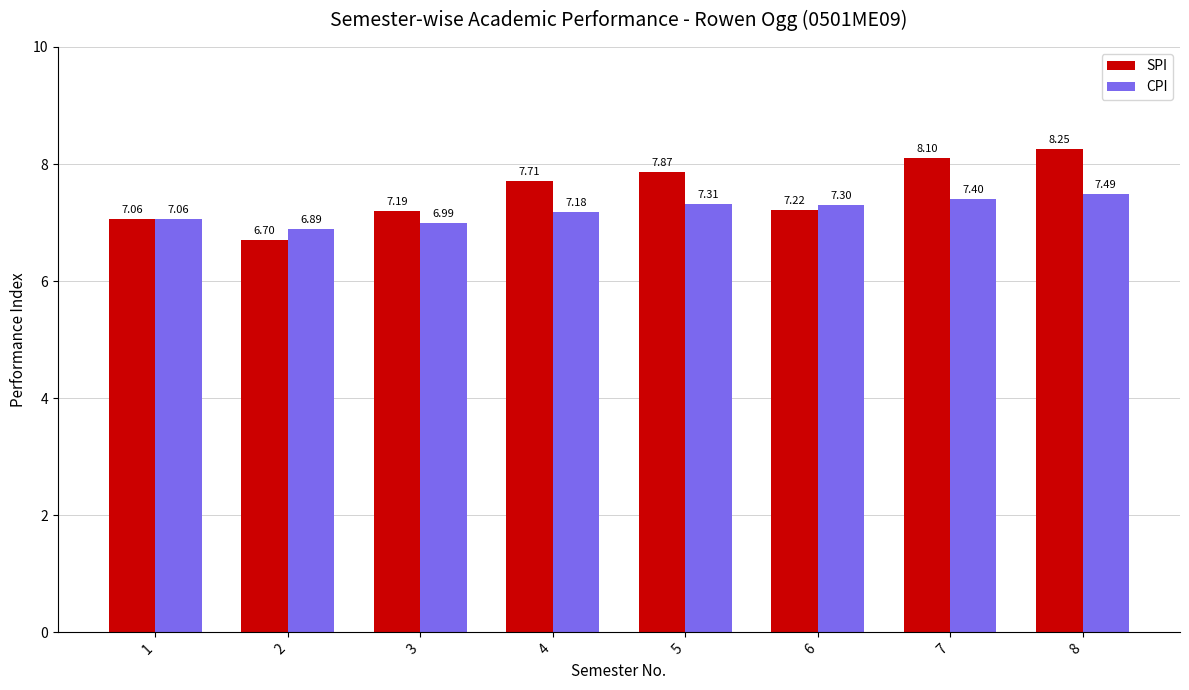

What is the highest value of the CPI series?

7.5